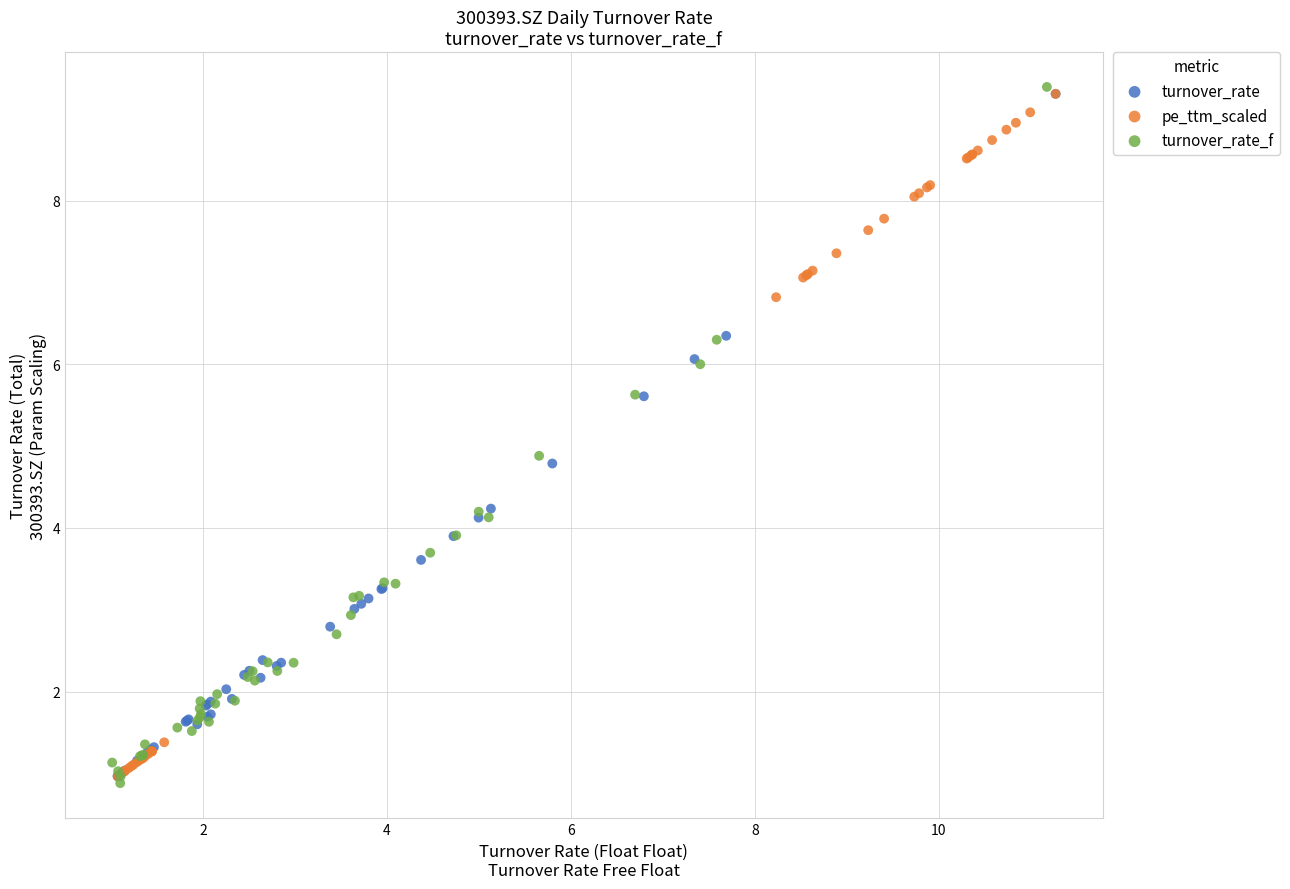

Which series has the largest Y range (max minus min)?

turnover_rate_f